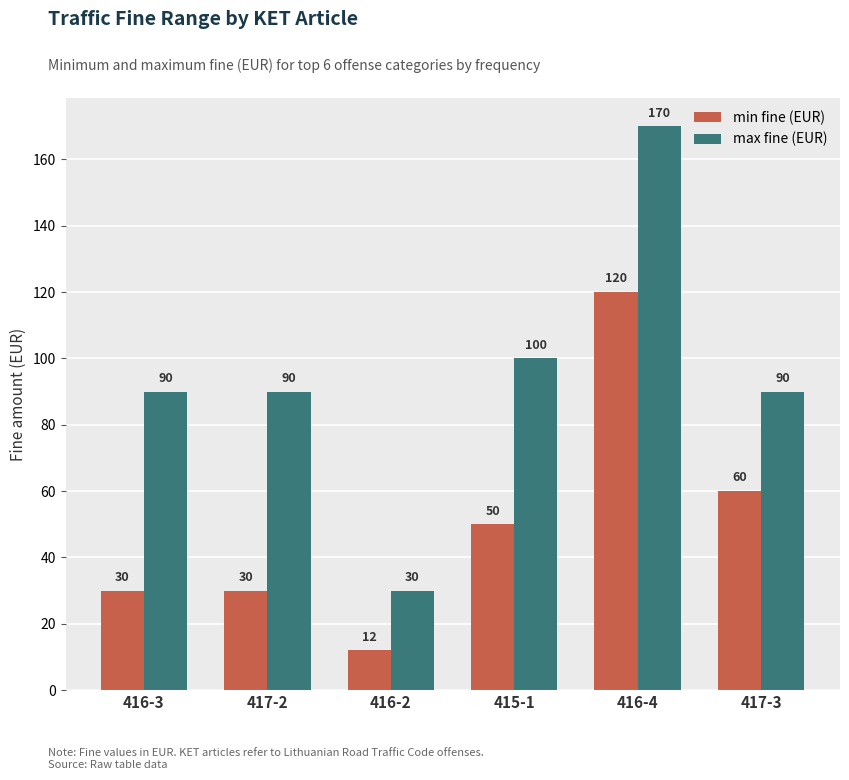

At which label is max fine (EUR) closest to 100?

415-1